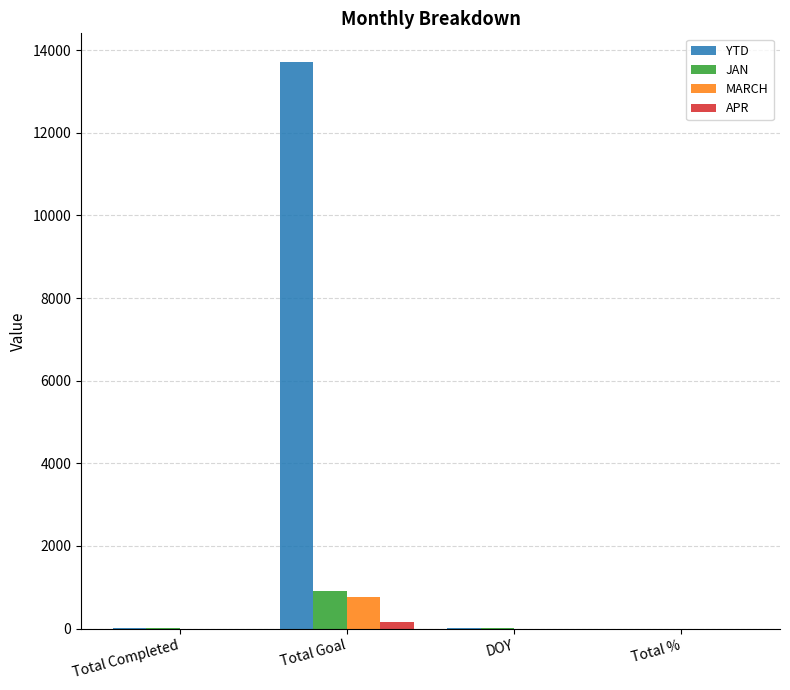

Between Total Goal and DOY, which series saw the biggest shift?

YTD